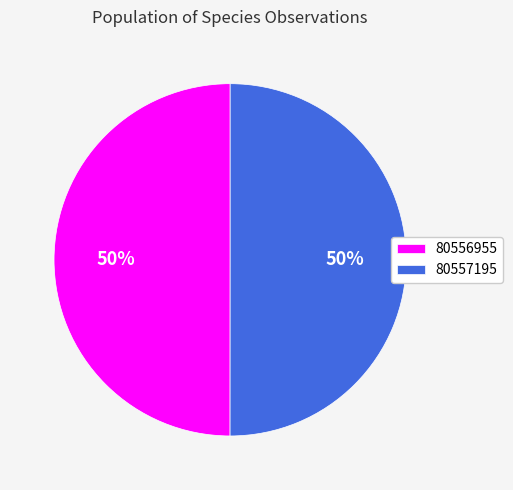

Combined, do 80557195 and 80556955 account for over 50%?

Yes